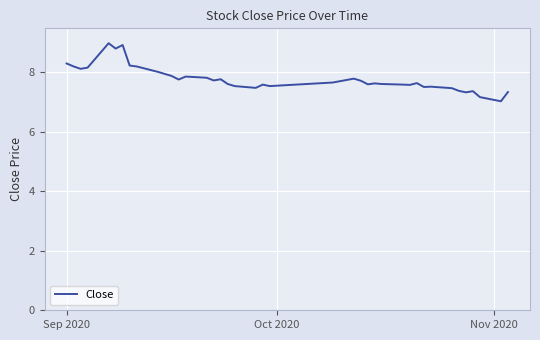

What is the maximum value shown in the chart?

9.0